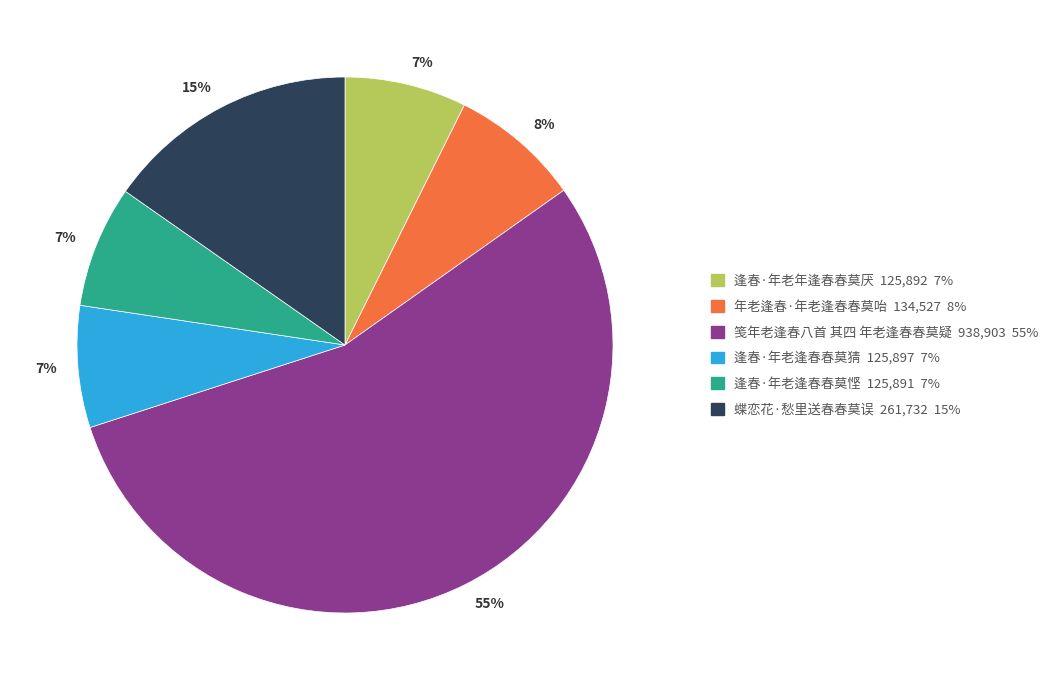

Is there any slice that represents more than half of the pie?

Yes